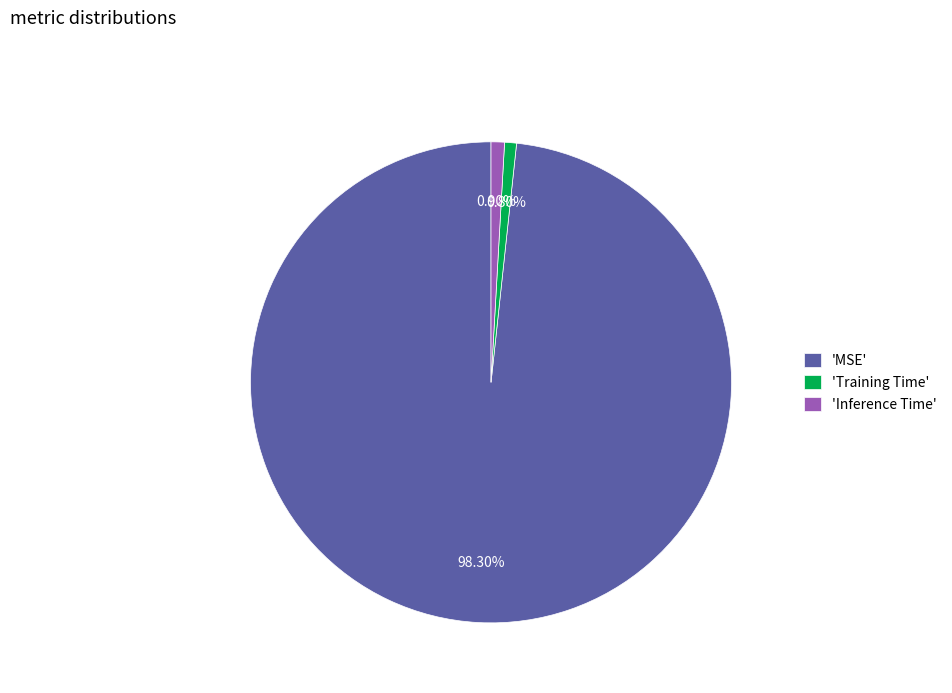

Do 'Training Time' and 'Inference Time' together represent more than half of the pie?

No